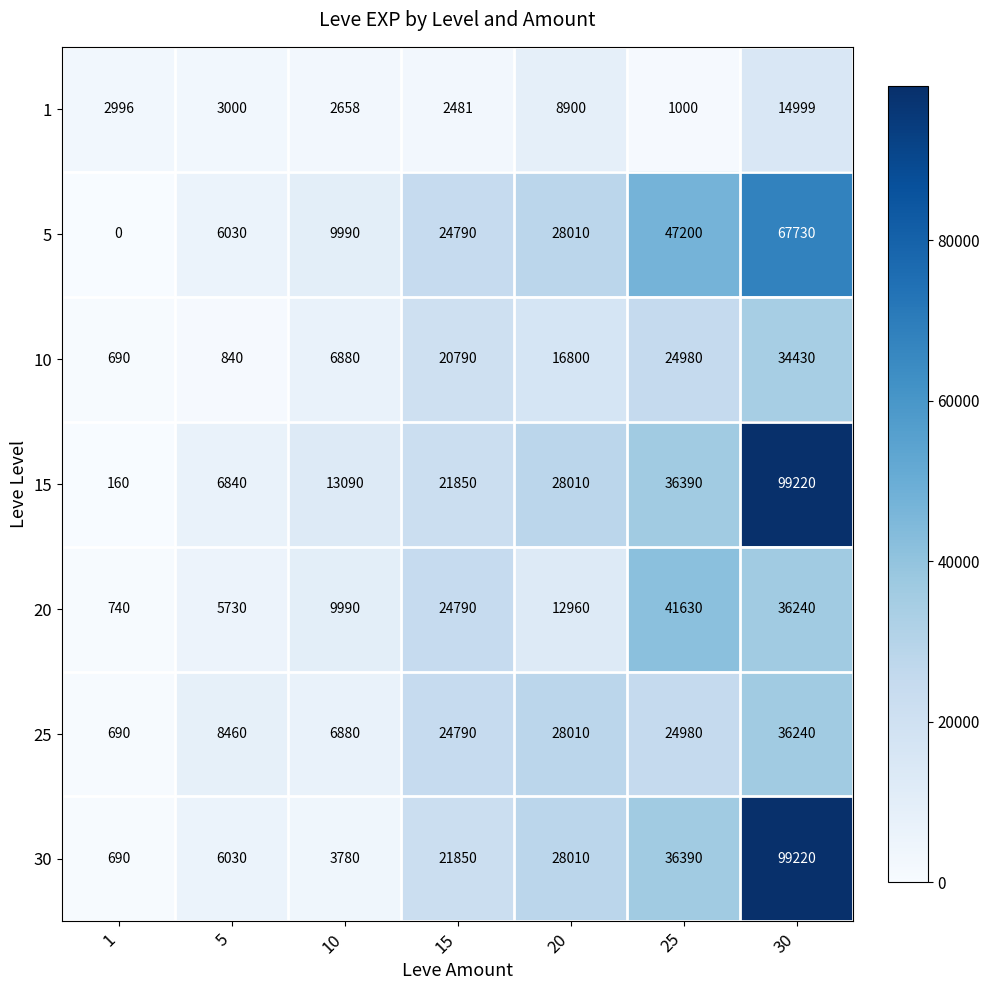

Where is 25 nearest to the value 18465?

15